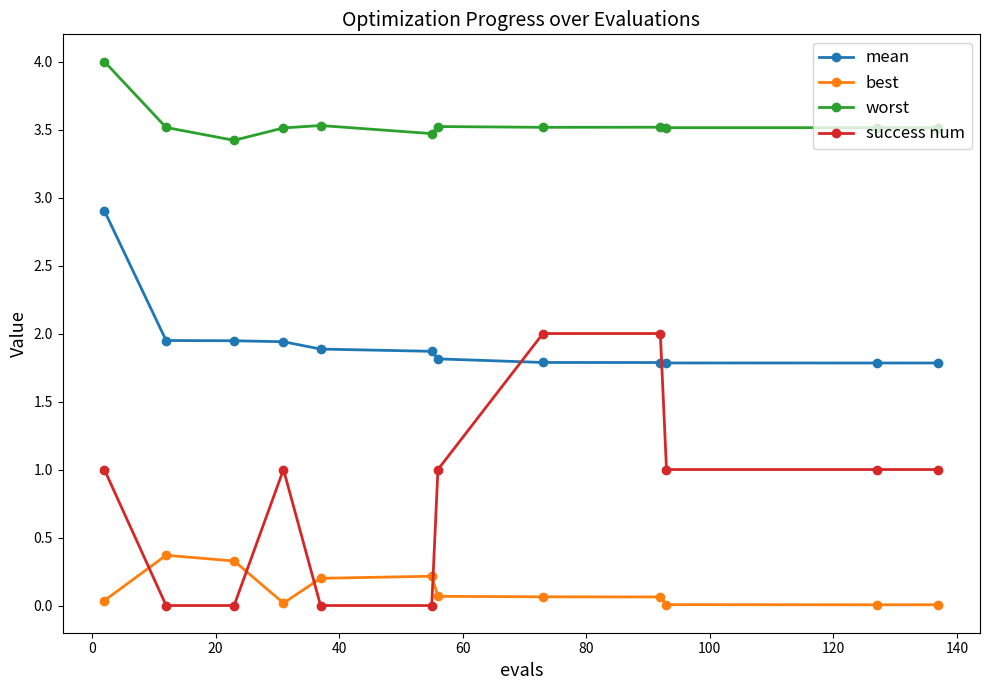

What are all the series names shown in the legend?

mean, best, worst, success num